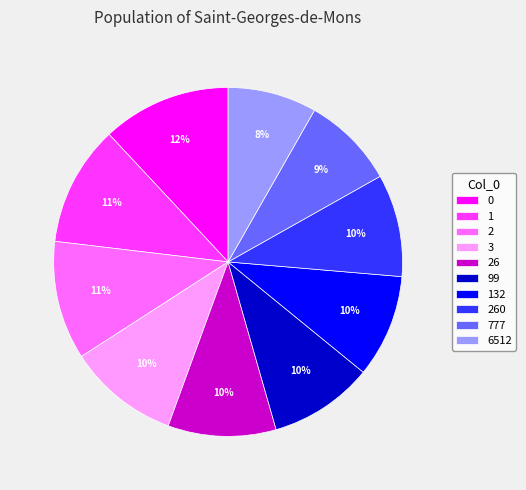

To the nearest percent, what is the combined percentage of 132 and 6512?

18%